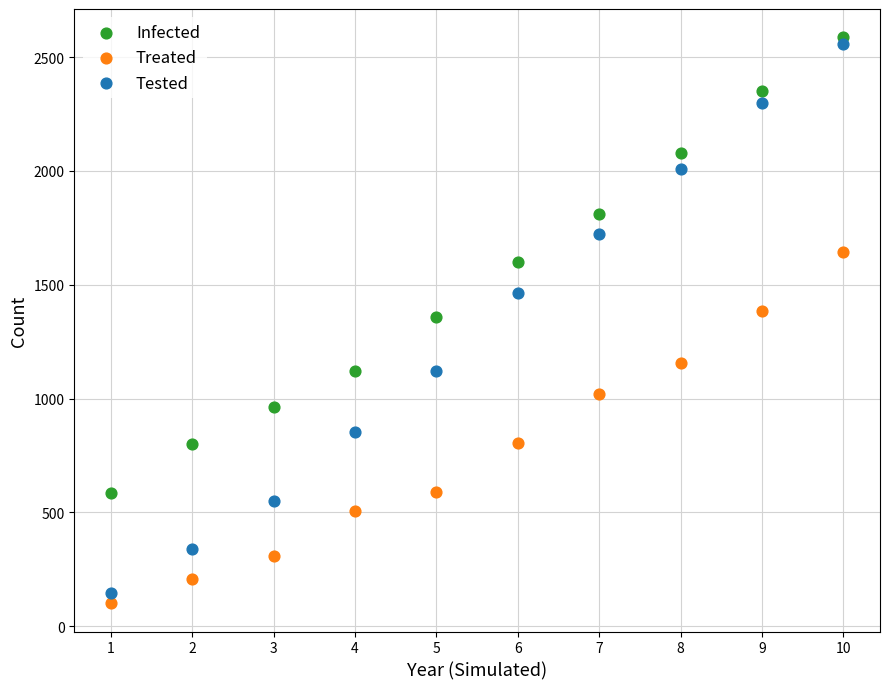

Which series reaches the minimum Y coordinate?

Treated